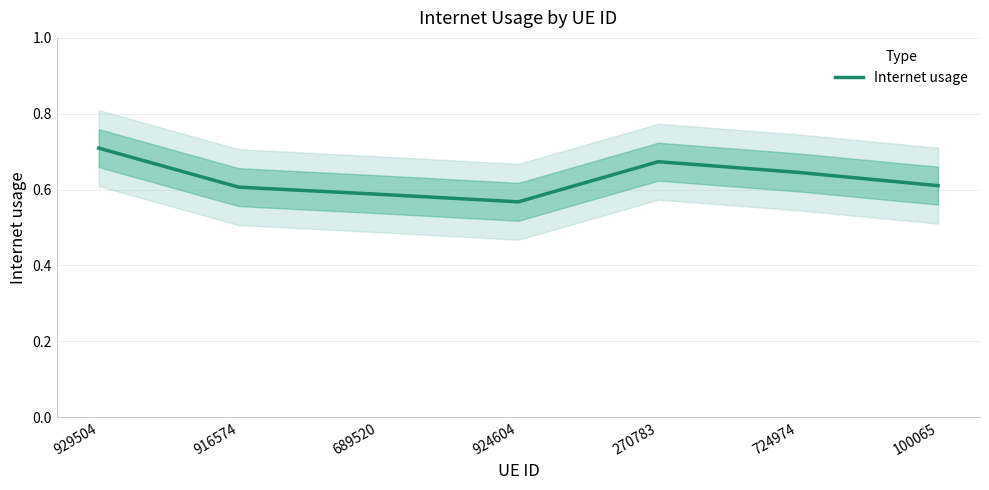

What is the label of the 3rd point from the right?

270783